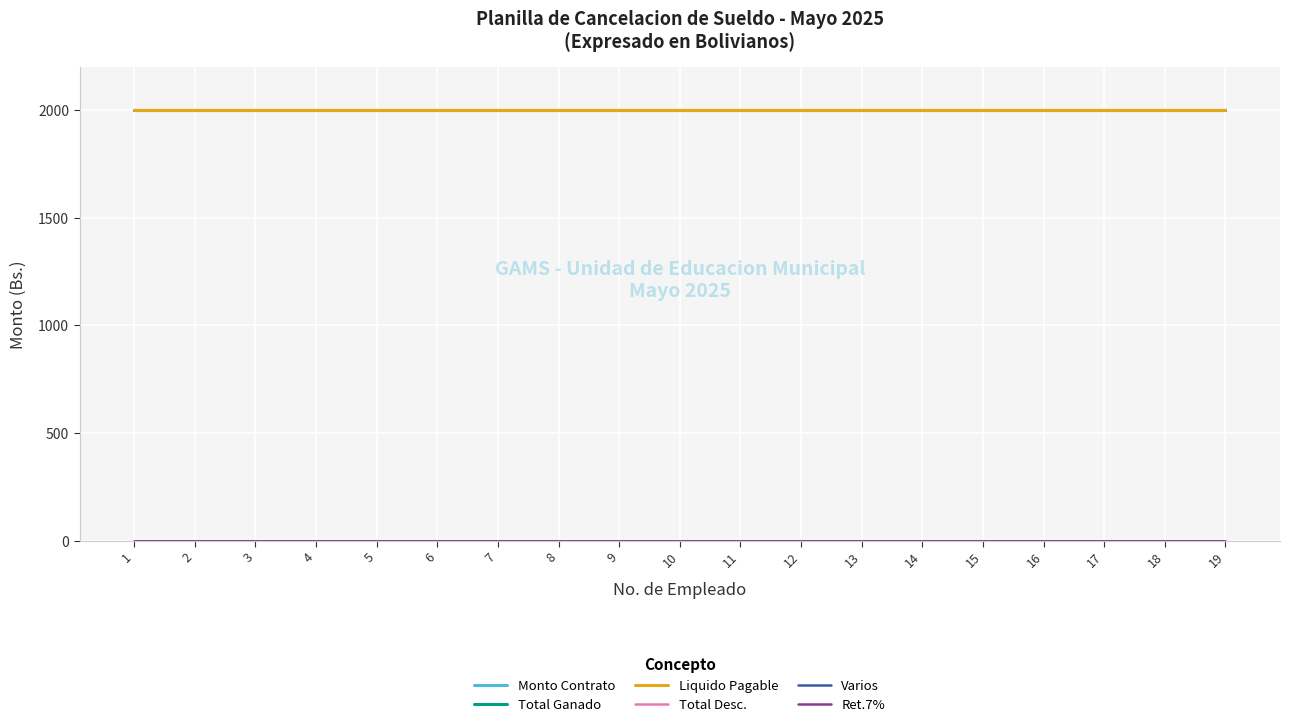

True or false: Ret.7% has more than 1 interior local peaks.

False